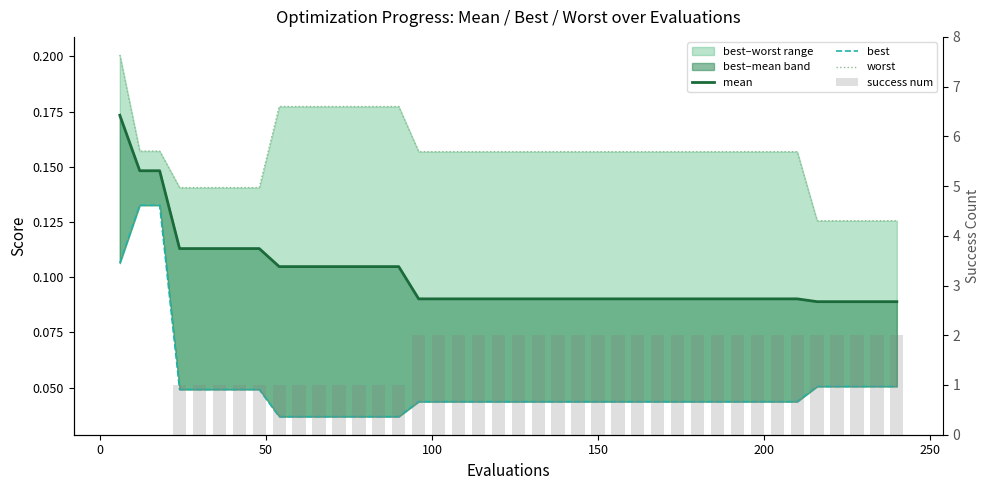

At 50, list the series in order from largest to smallest.

worst, mean, best, success num